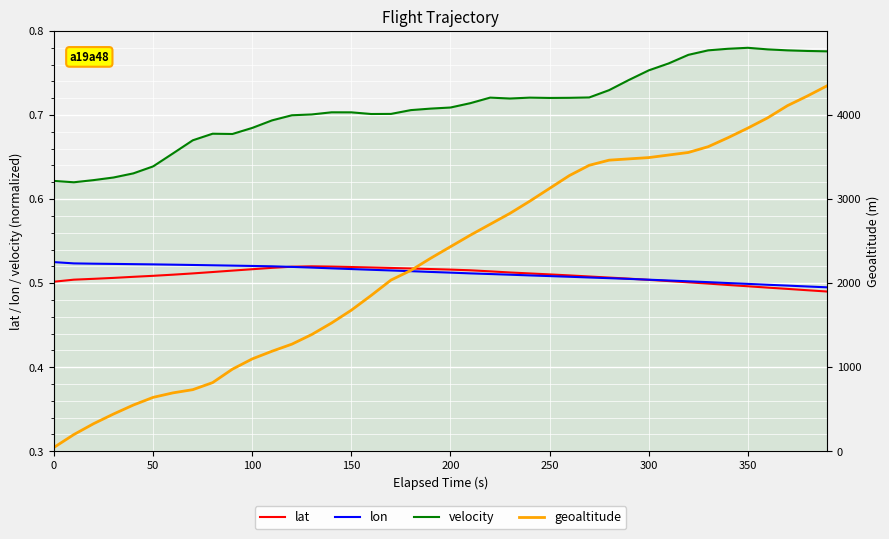

What are all the series names shown in the legend?

lat, lon, velocity, geoaltitude